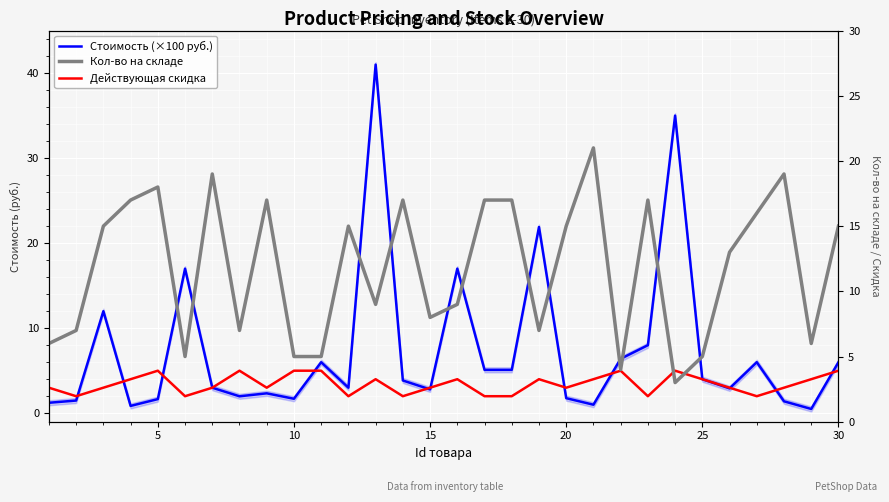

Rank the series by their maximum value, from lowest to highest.

Действующая скидка, Кол-во на складе, Стоимость (×100 руб.)